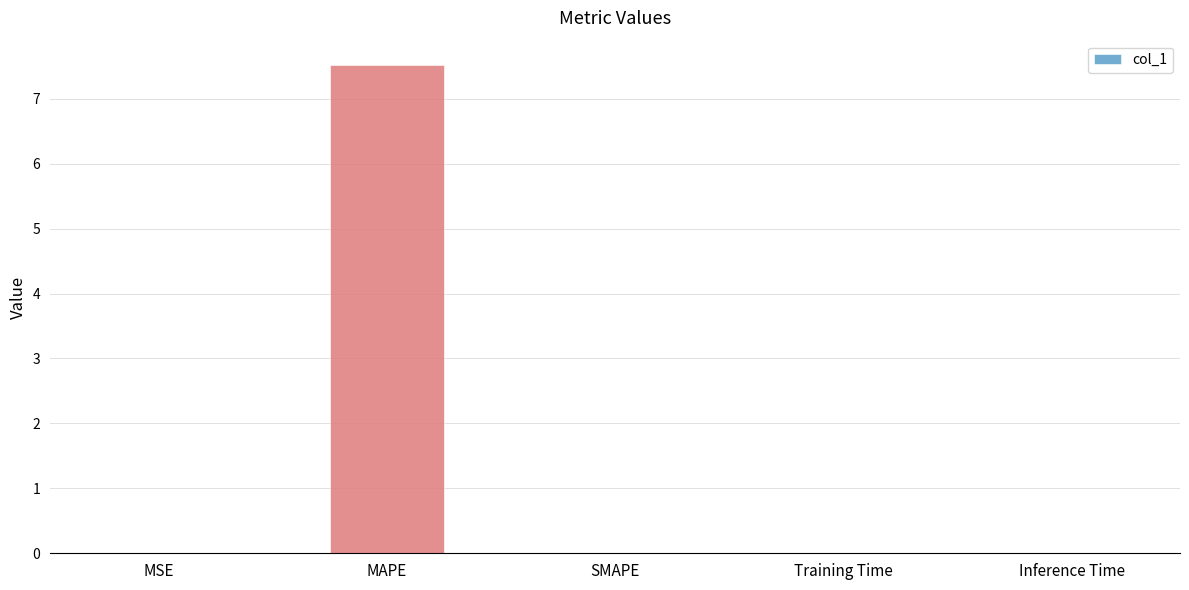

What is the sum of all values?

7.5